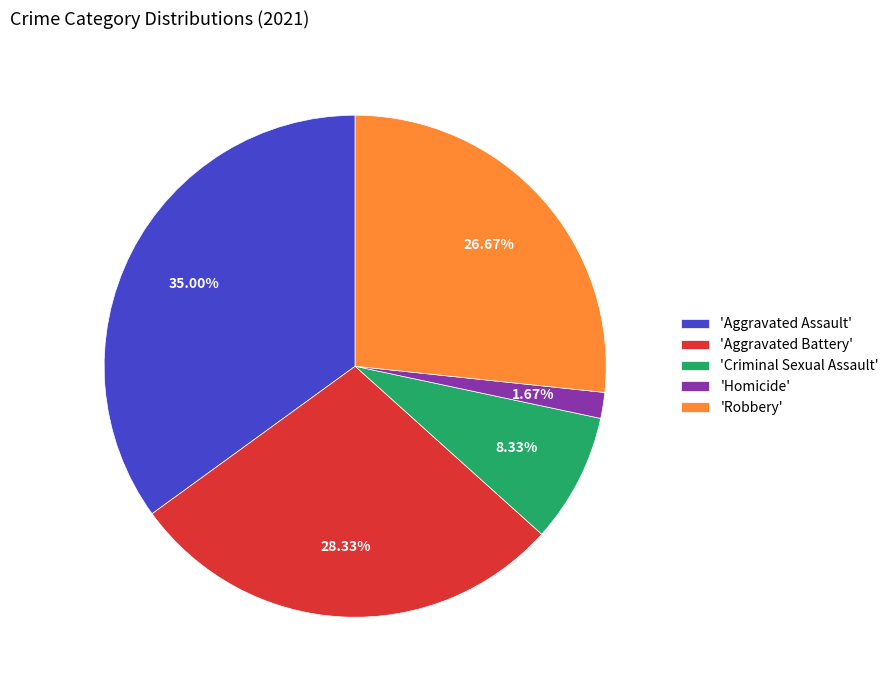

Is the sum of 'Criminal Sexual Assault' and 'Aggravated Battery' greater than half?

No